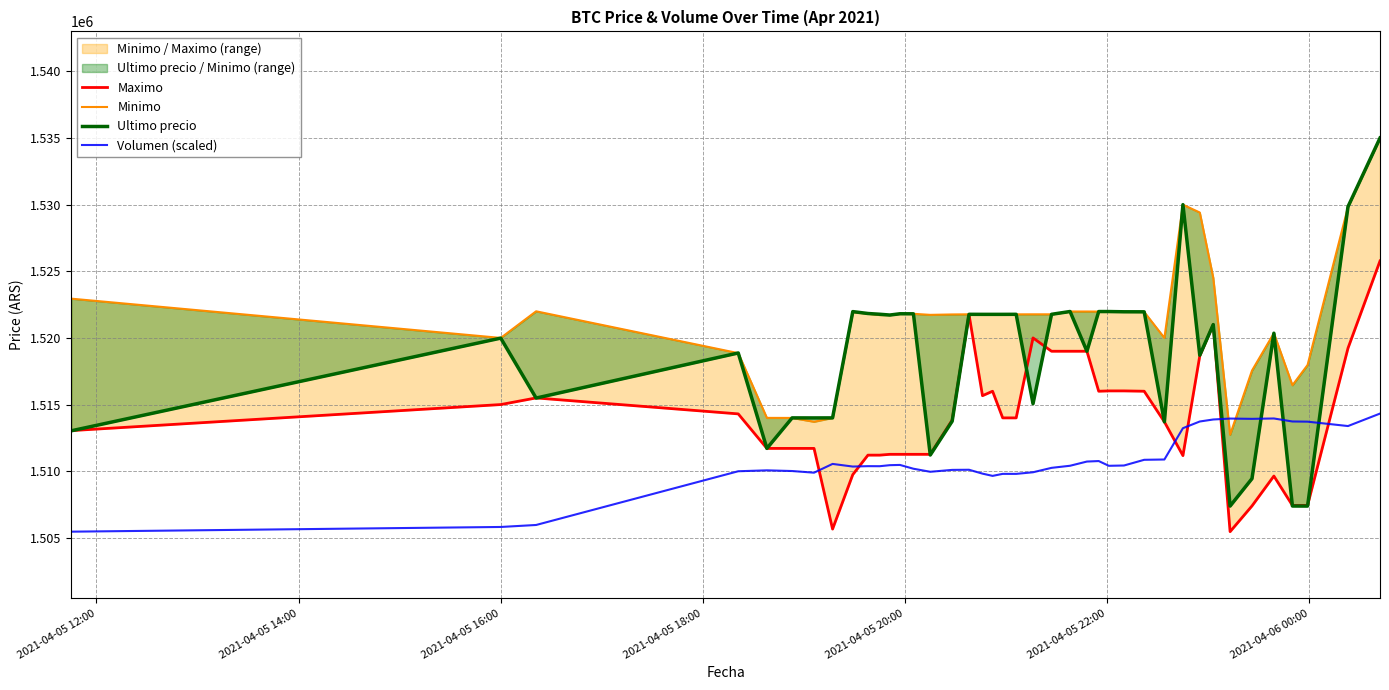

How many interior local peaks does the Minimo series have?

6